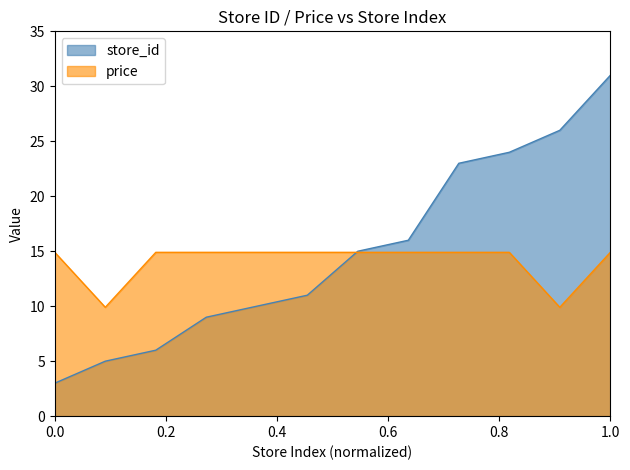

What is the smallest value displayed?

3.0